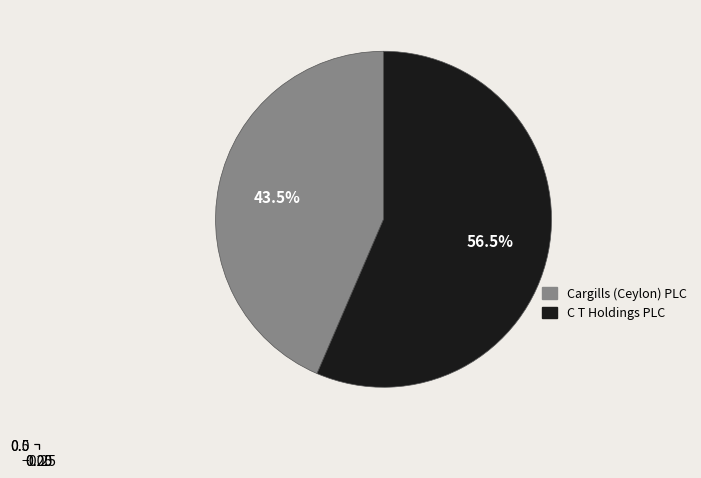

To the nearest percent, what portion does C T Holdings PLC represent?

56%